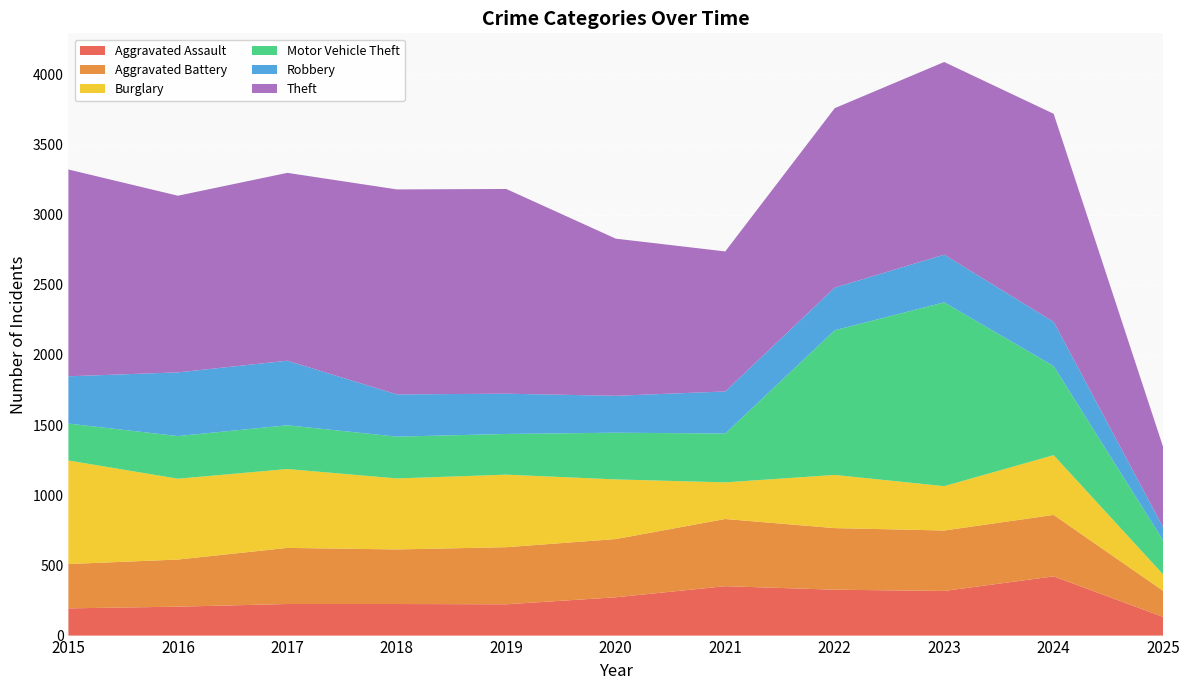

Reading left to right, list all the values displayed in this chart.

Aggravated Assault: 2015=194	2016=206	2017=225	2018=225	2019=223	2020=273	2021=352	2022=327	2023=318	2024=422	2025=133
Aggravated Battery: 2015=316	2016=336	2017=400	2018=389	2019=407	2020=415	2021=479	2022=439	2023=431	2024=438	2025=186
Burglary: 2015=738	2016=576	2017=562	2018=506	2019=517	2020=425	2021=261	2022=379	2023=316	2024=426	2025=117
Motor Vehicle Theft: 2015=263	2016=304	2017=312	2018=298	2019=290	2020=333	2021=348	2022=1031	2023=1310	2024=635	2025=243
Robbery: 2015=337	2016=454	2017=460	2018=301	2019=287	2020=263	2021=300	2022=304	2023=340	2024=315	2025=93
Theft: 2015=1474	2016=1259	2017=1339	2018=1461	2019=1459	2020=1120	2021=998	2022=1279	2023=1373	2024=1483	2025=572